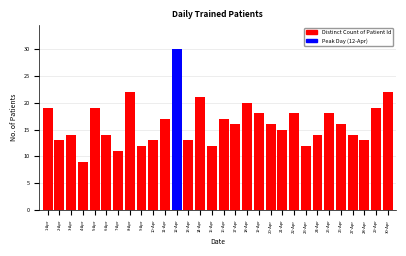

Reading left to right, what are all the values shown in this chart?

1-Apr=19	2-Apr=13	3-Apr=14	4-Apr=9	5-Apr=19	6-Apr=14	7-Apr=11	8-Apr=22	9-Apr=12	10-Apr=13	11-Apr=17	12-Apr=30	13-Apr=13	14-Apr=21	15-Apr=12	16-Apr=17	17-Apr=16	18-Apr=20	19-Apr=18	20-Apr=16	21-Apr=15	22-Apr=18	23-Apr=12	24-Apr=14	25-Apr=18	26-Apr=16	27-Apr=14	28-Apr=13	29-Apr=19	30-Apr=22